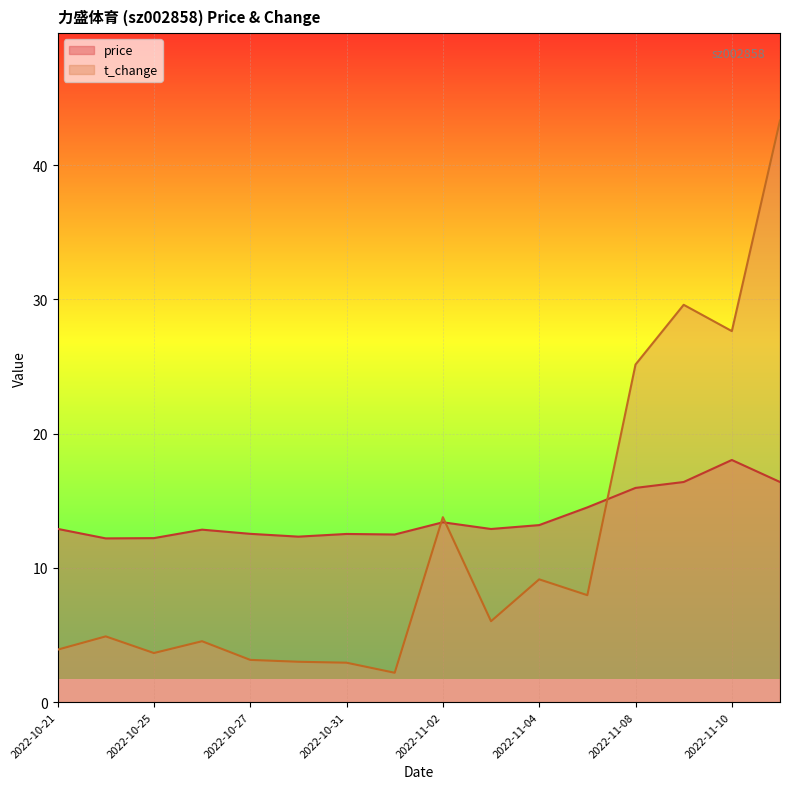

At which category does the chart reach its minimum across all series?

2022-11-01